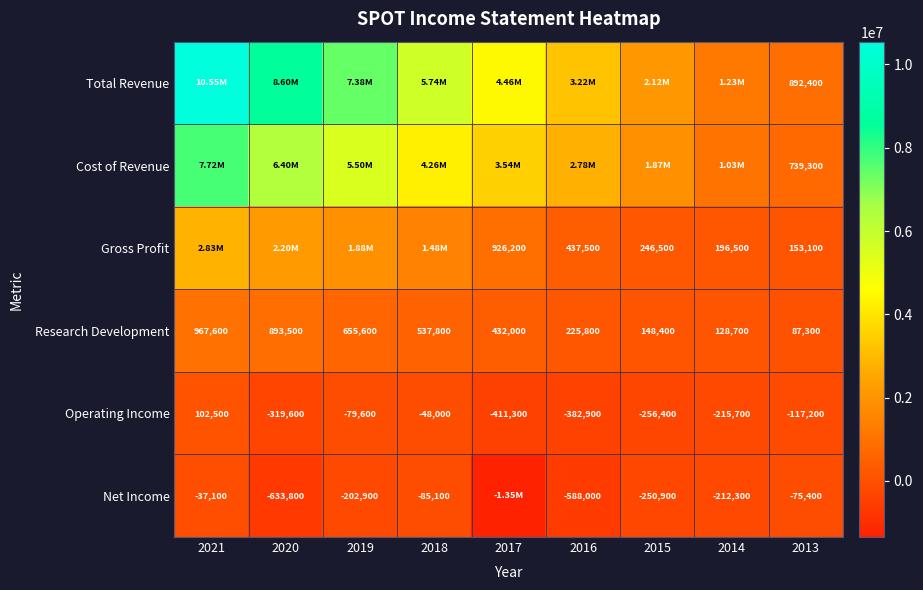

Is the value of Research Development at 2015 greater than the value of Total Revenue at 2013?

No